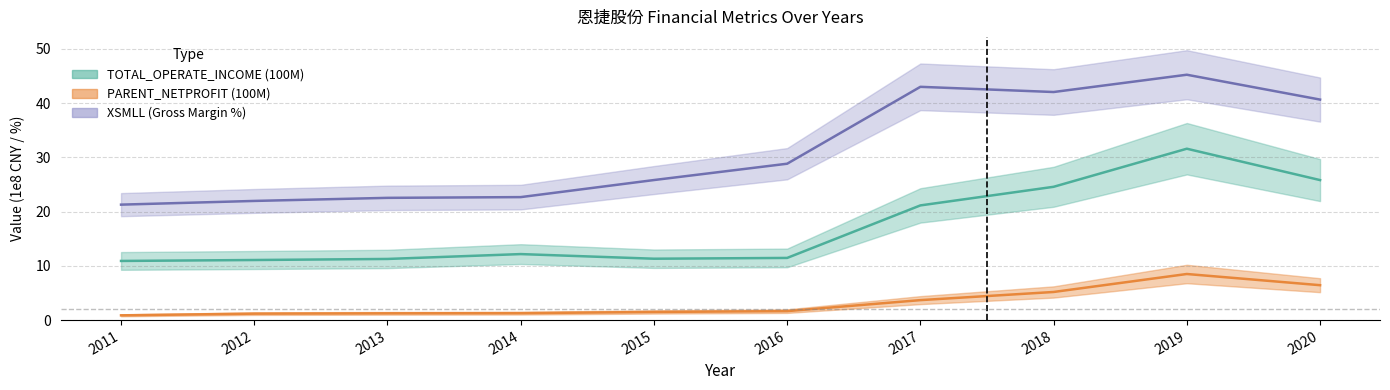

Reading left to right, extract all data points from this chart.

TOTAL_OPERATE_INCOME: 10.9	11.1	11.3	12.2	11.3	11.5	21.1	24.6	31.6	25.8
PARENT_NETPROFIT: 0.9	1.2	1.2	1.3	1.5	1.7	3.7	5.2	8.5	6.4
XSMLL: 21.3	22.0	22.5	22.7	25.8	28.8	43.0	42.0	45.2	40.7